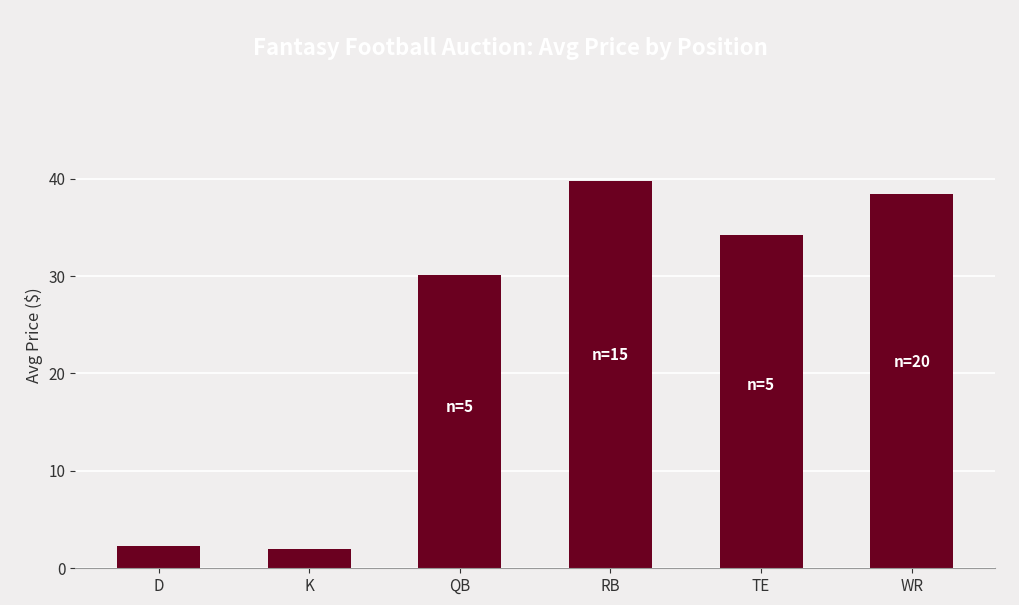

How many data points are above 34?

3